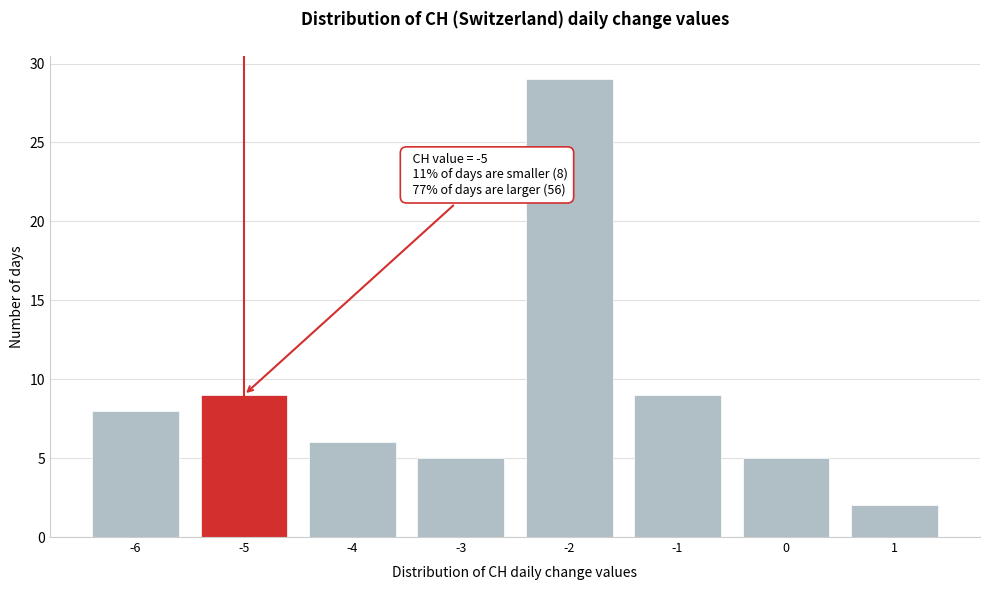

Which range on the x-axis has the tallest bar?

-2.5 to -1.5